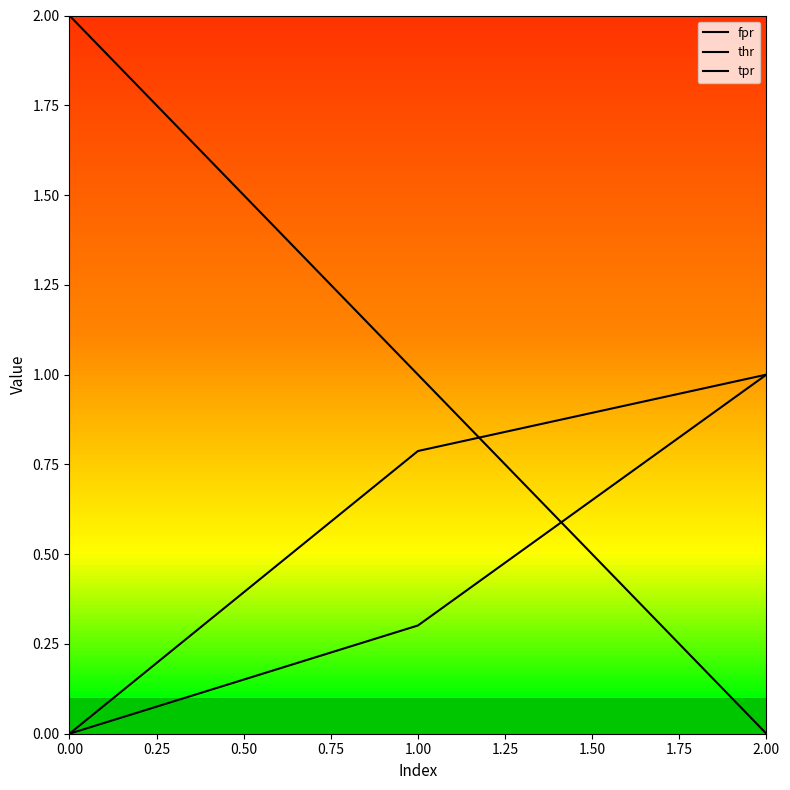

How many lines are shown in the chart?

3